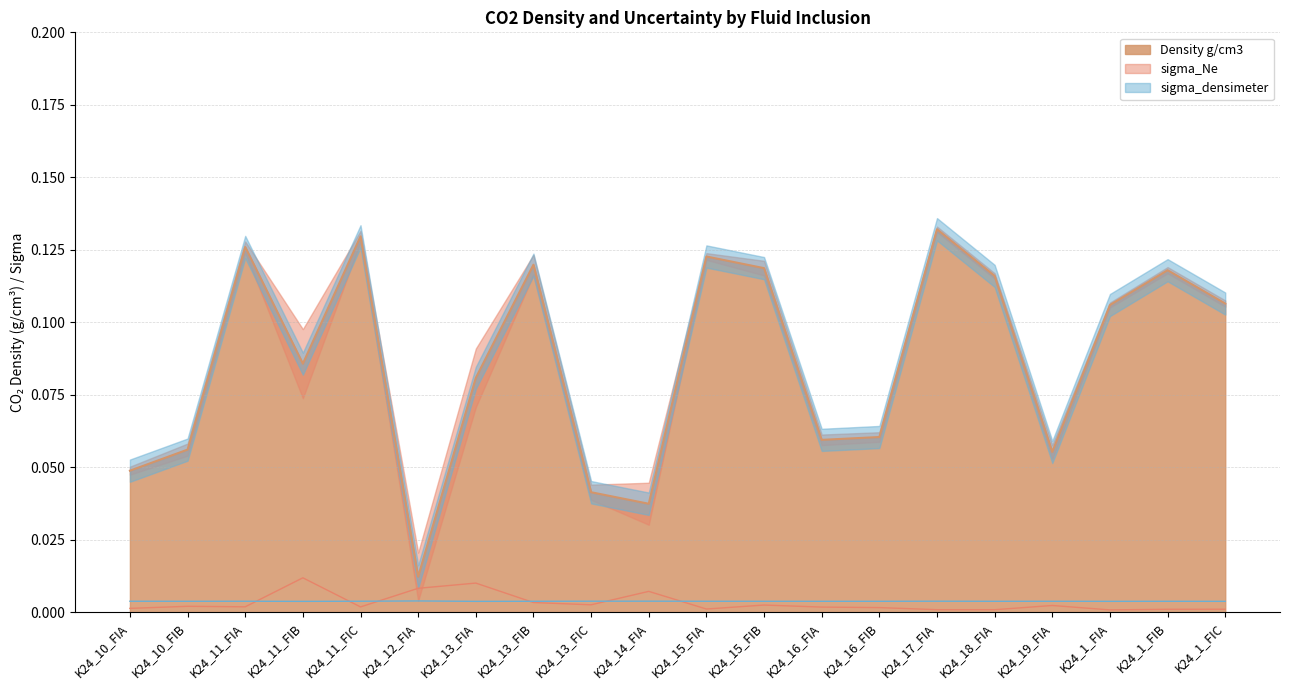

How many lines are shown in the chart?

3